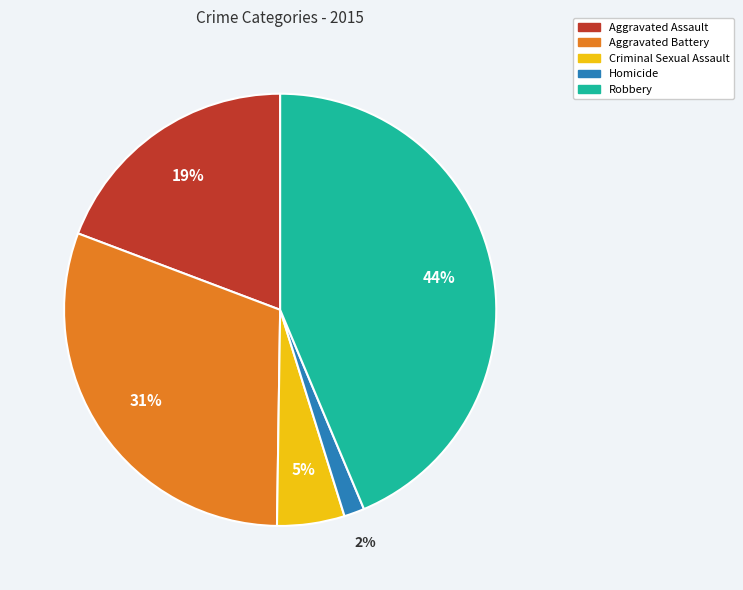

Rank the categories by value from lowest to highest.

Homicide, Criminal Sexual Assault, Aggravated Assault, Aggravated Battery, Robbery